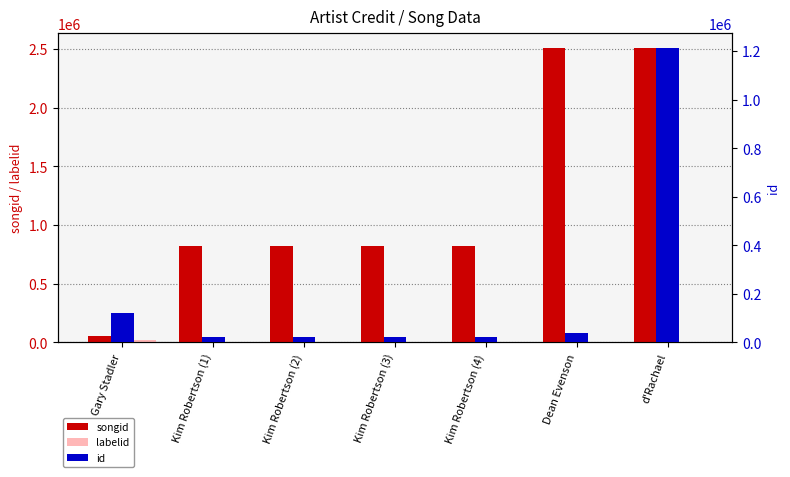

What is the average value of the songid series?

1193514